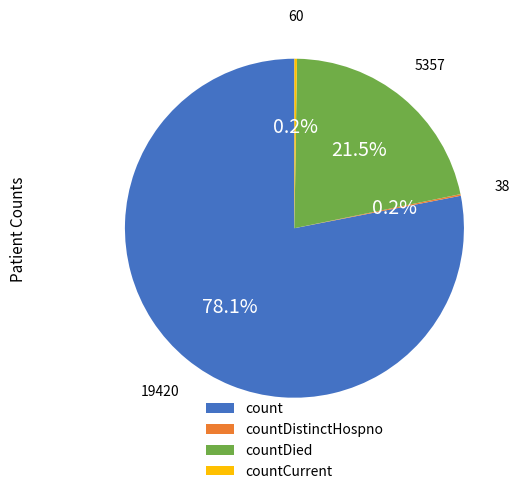

Is it true that count is 78% of the pie?

True